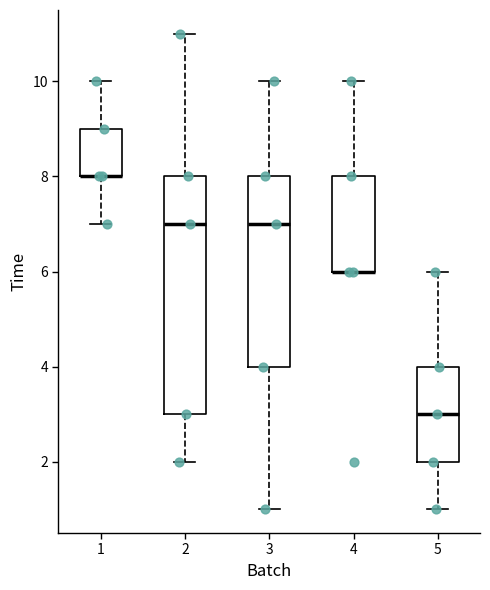

Reading left to right, transcribe this box plot: for each box, give where its median line is, the range the box spans, and where its two whiskers end, as read against the y-axis. The values are not printed on the chart, so give them approximately, as read against the axis.

1: median 8 (drawn on the box's lower edge), box 8 to 9, whiskers 7 to 10
2: median 7, box 3 to 8, whiskers 2 to 11
3: median 7, box 4 to 8, whiskers 1 to 10
4: median 6 (drawn on the box's lower edge), box 6 to 8, whiskers 6 to 10
5: median 3, box 2 to 4, whiskers 1 to 6